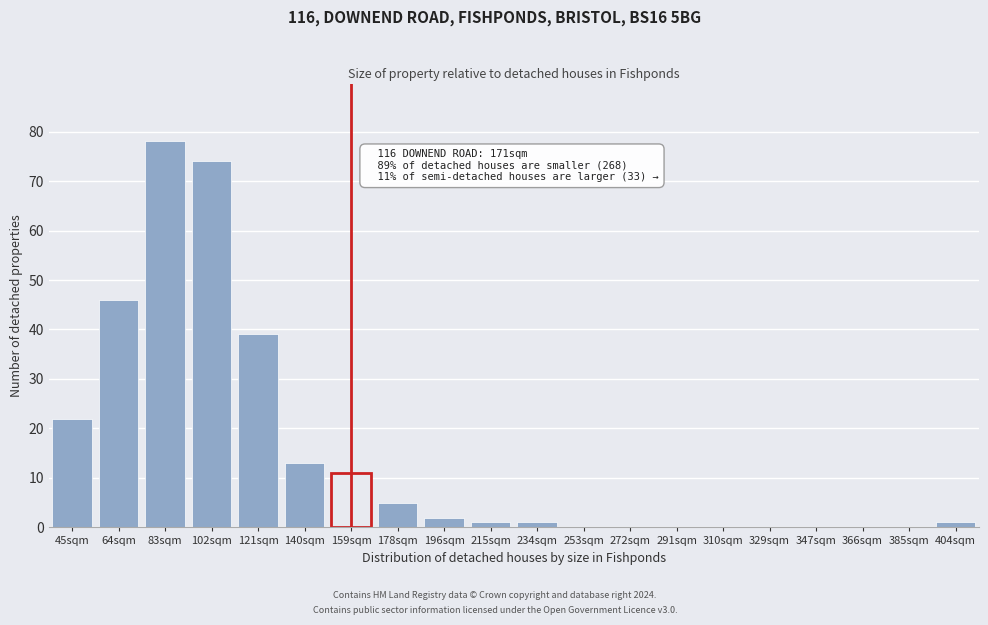

Reading right to left, transcribe all the data shown in this chart.

404sqm=1	385sqm=0	366sqm=0	347sqm=0	329sqm=0	310sqm=0	291sqm=0	272sqm=0	253sqm=0	234sqm=1	215sqm=1	196sqm=2	178sqm=5	159sqm=11	140sqm=13	121sqm=39	102sqm=74	83sqm=78	64sqm=46	45sqm=22